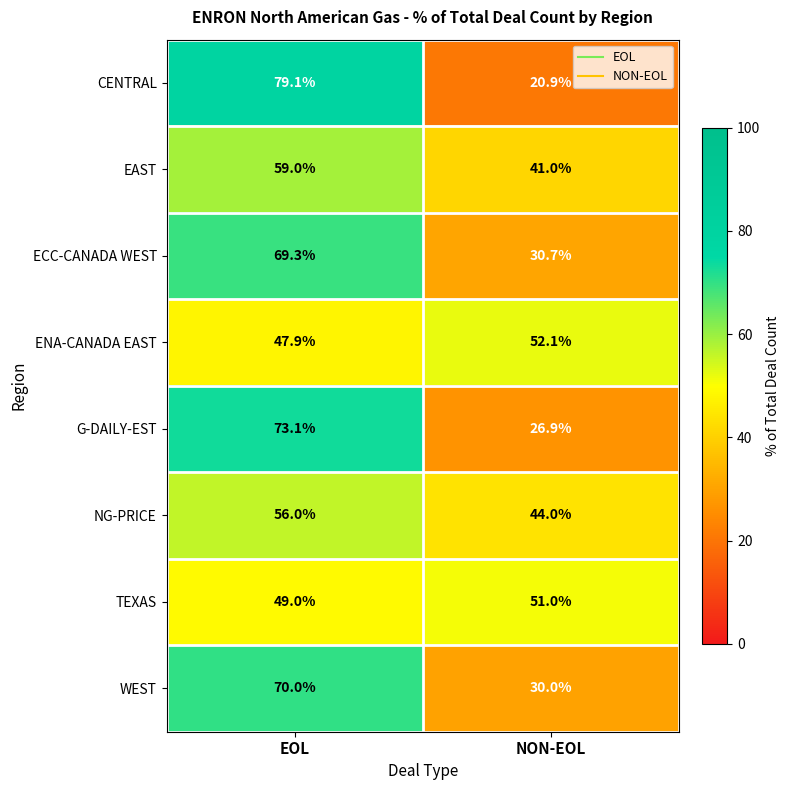

What is the total value across all series at NON-EOL?

296.6